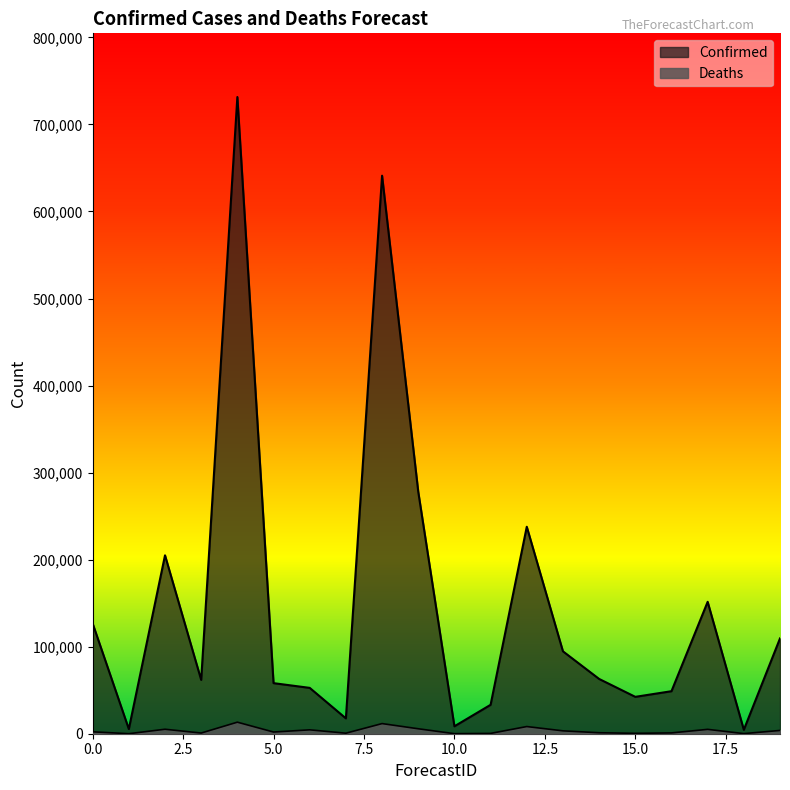

How many lines are shown in the chart?

2